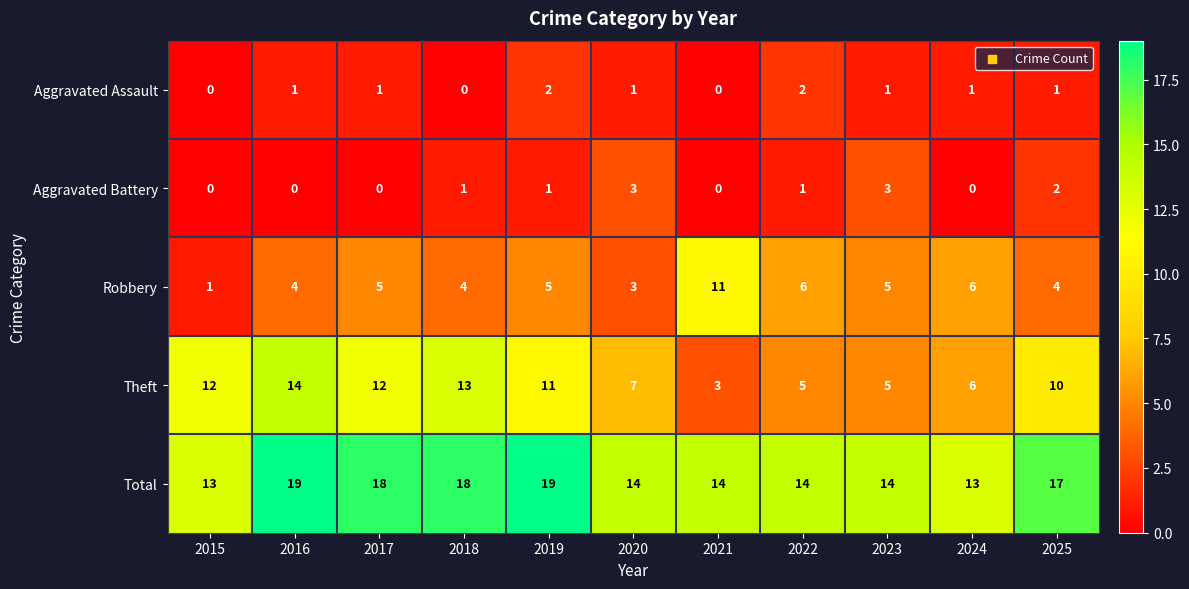

What is the total value across all series at 2018?

36